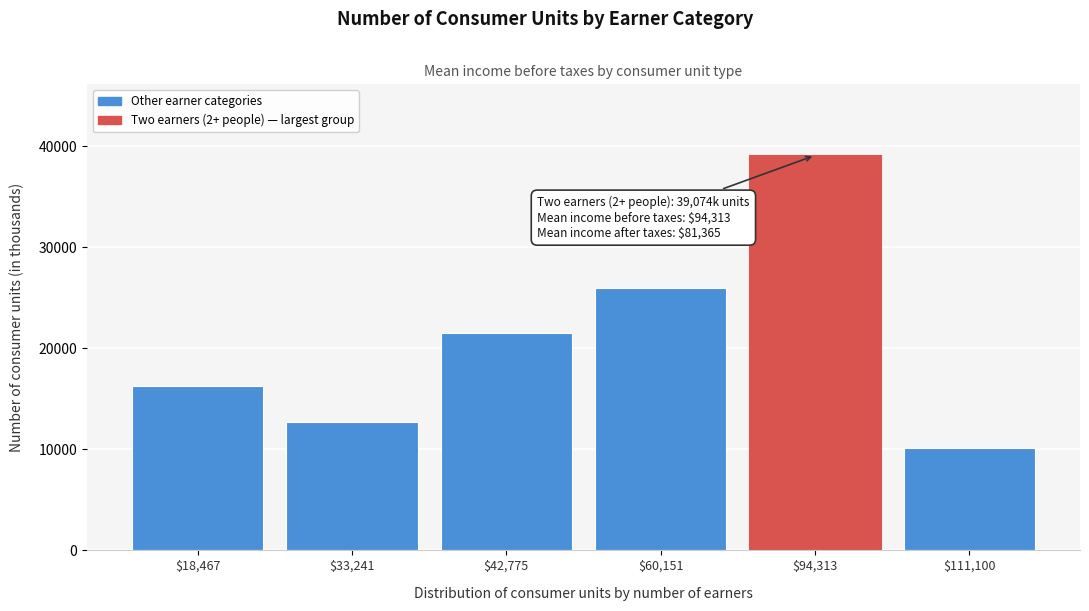

Reading left to right, transcribe all the data shown in this chart.

16287	12730	21482	25960	39074	10137